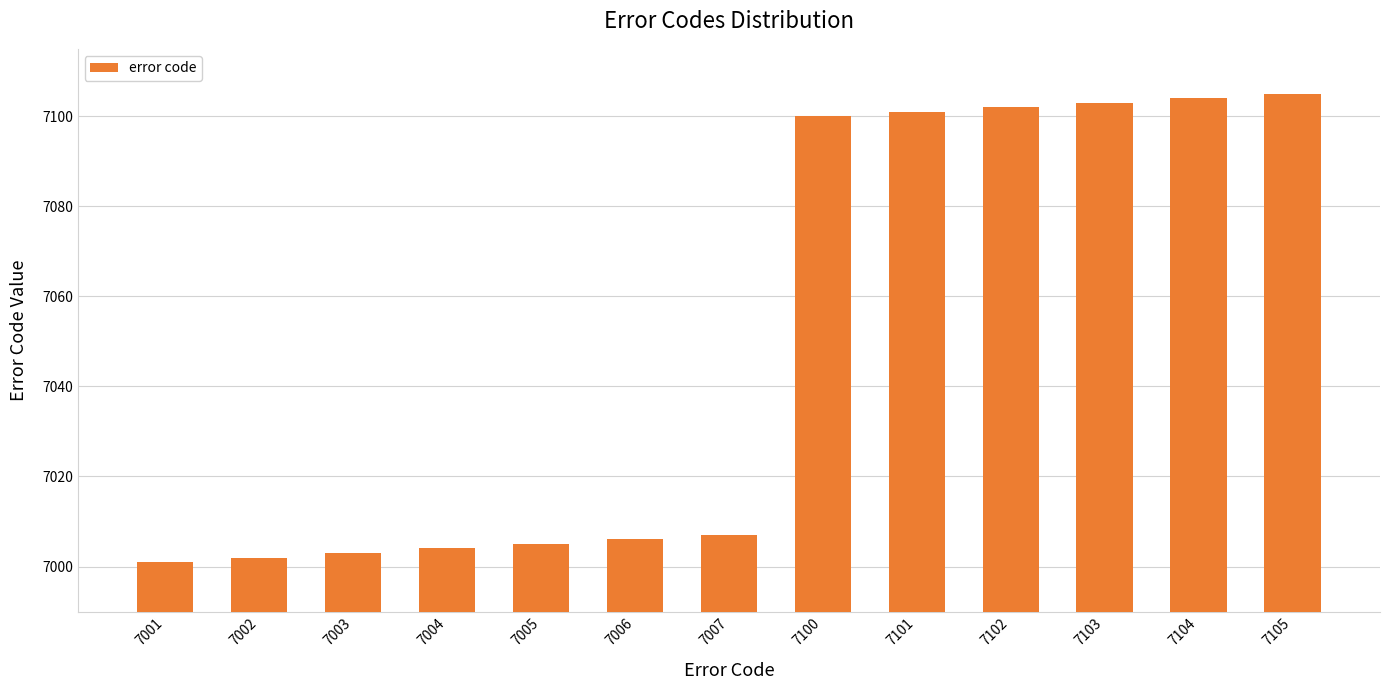

The value at 7001 is 4497. True or false?

False